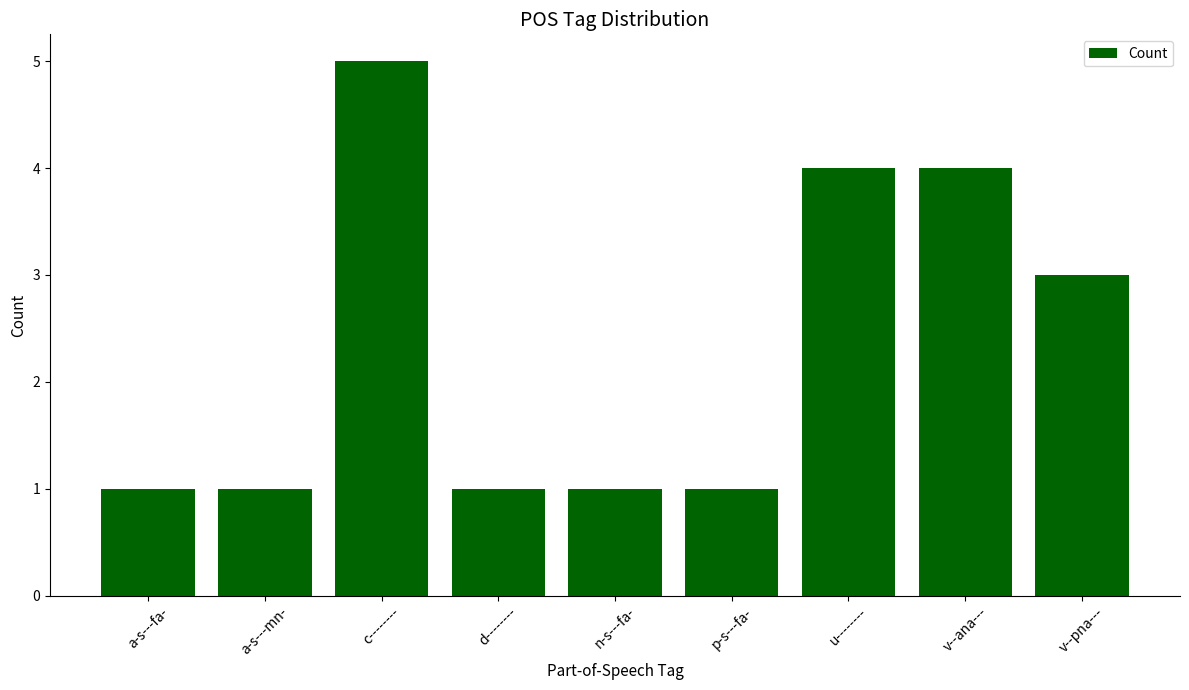

Is it true that the value at p-s---fa- is 0?

False